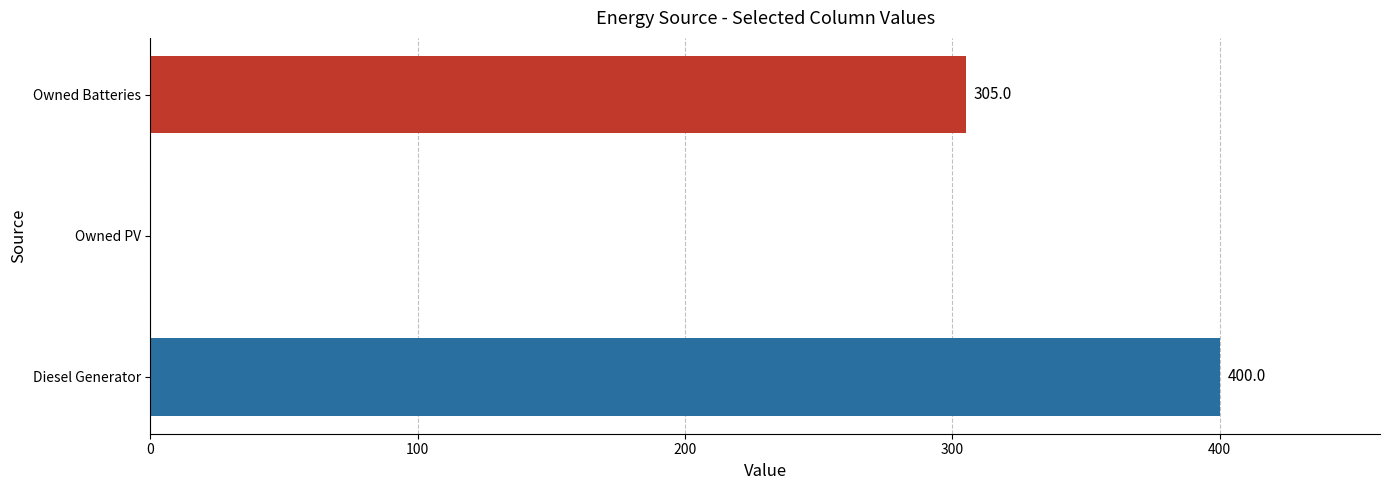

The chart shows a value of 305 at Owned Batteries. True or false?

True